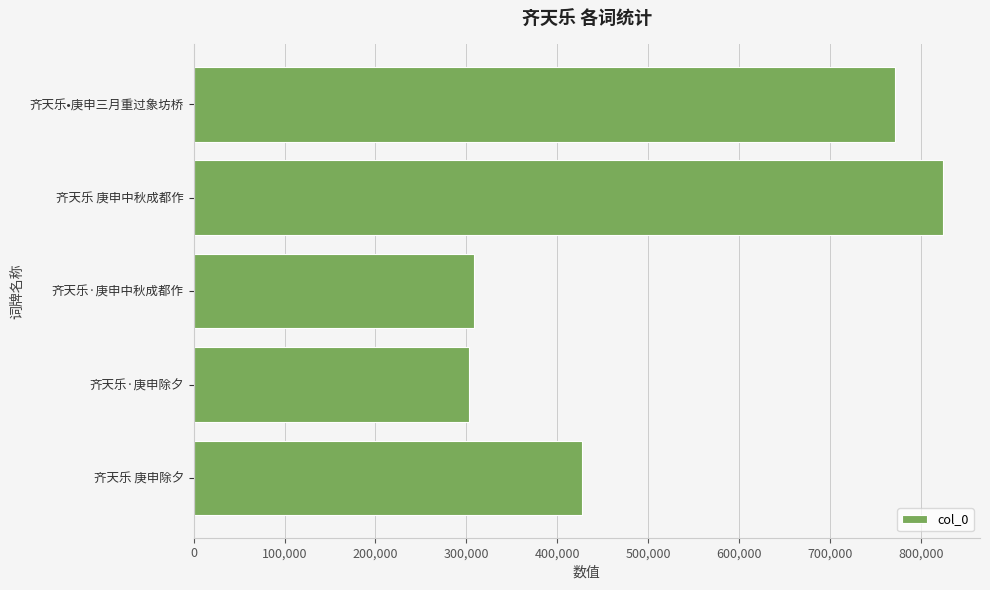

What is the greatest value displayed?

823234